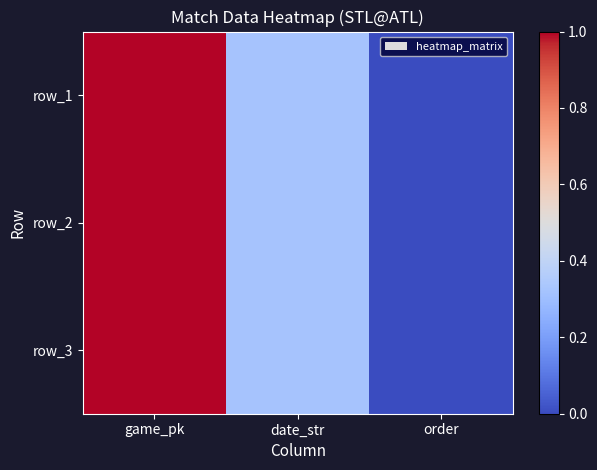

True or false: row_1 has a value of 0.3 at game_pk.

False